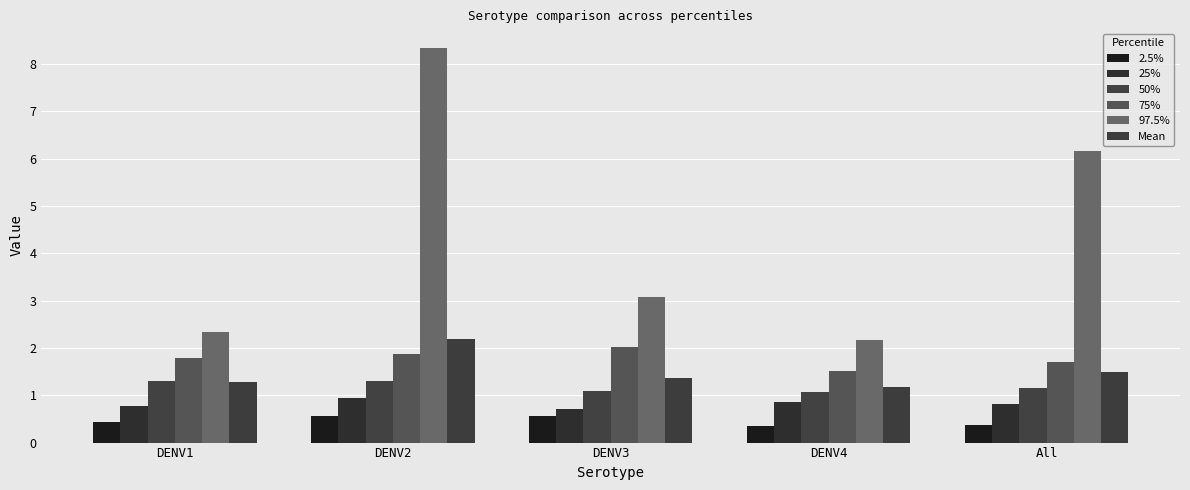

At DENV4, list the series in order from largest to smallest.

97.5%, 75%, Mean, 50%, 25%, 2.5%